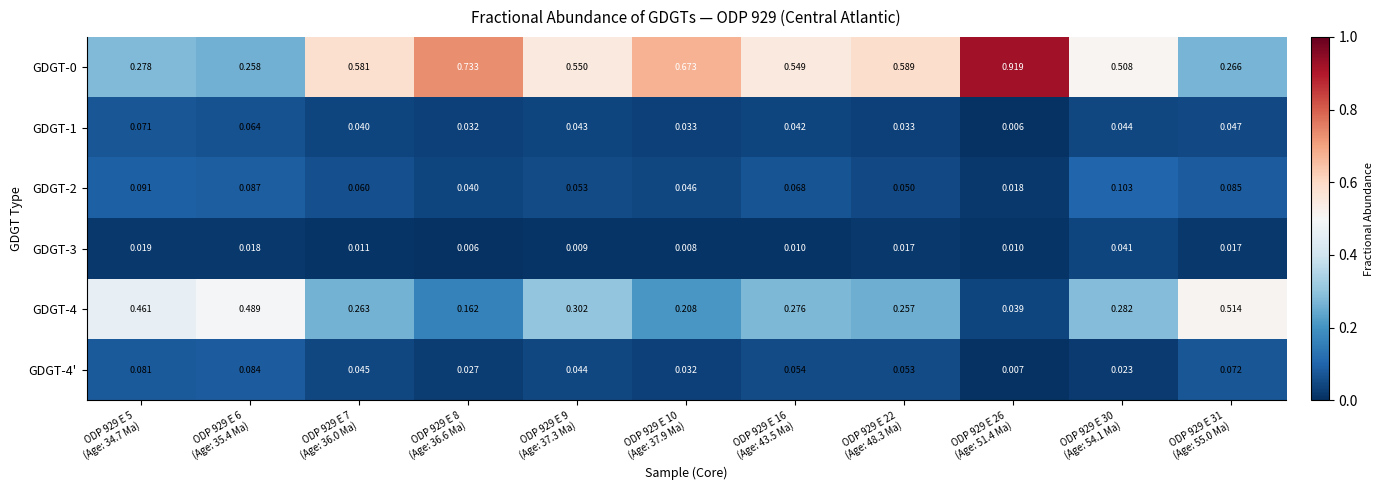

What is the total value across all series at ODP 929 E 6
(Age: 35.4 Ma)?

1.0